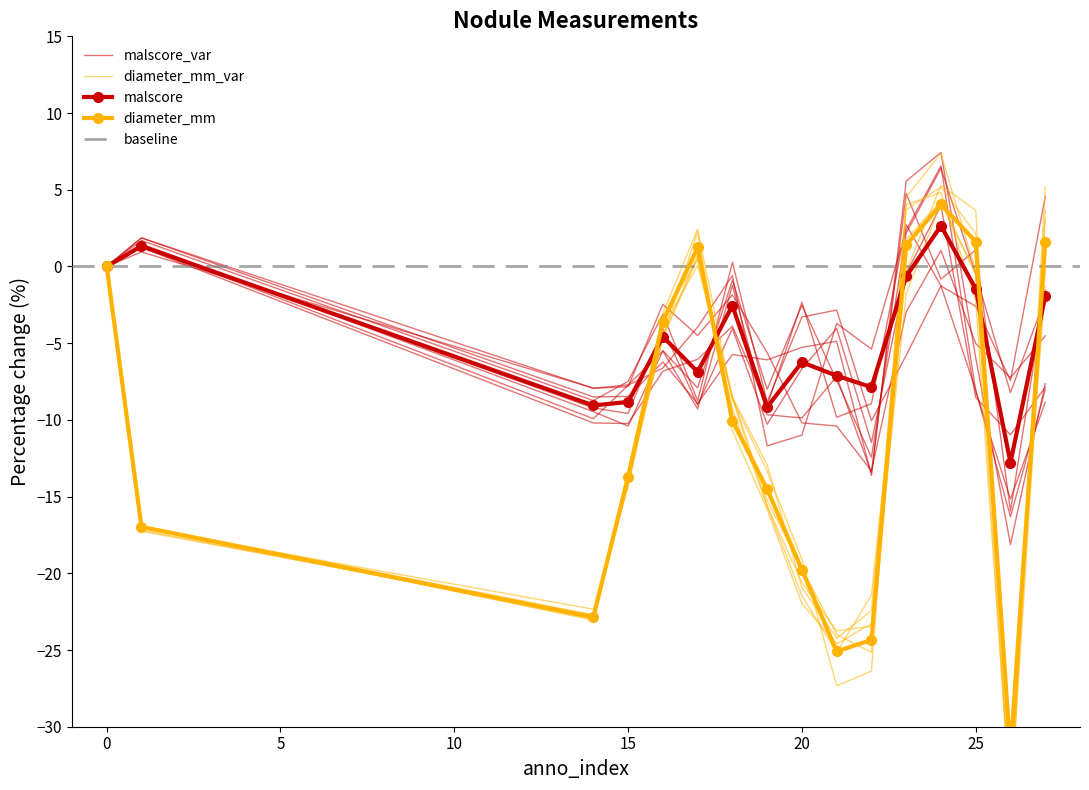

What is the average value of the malscore series?

-4.7